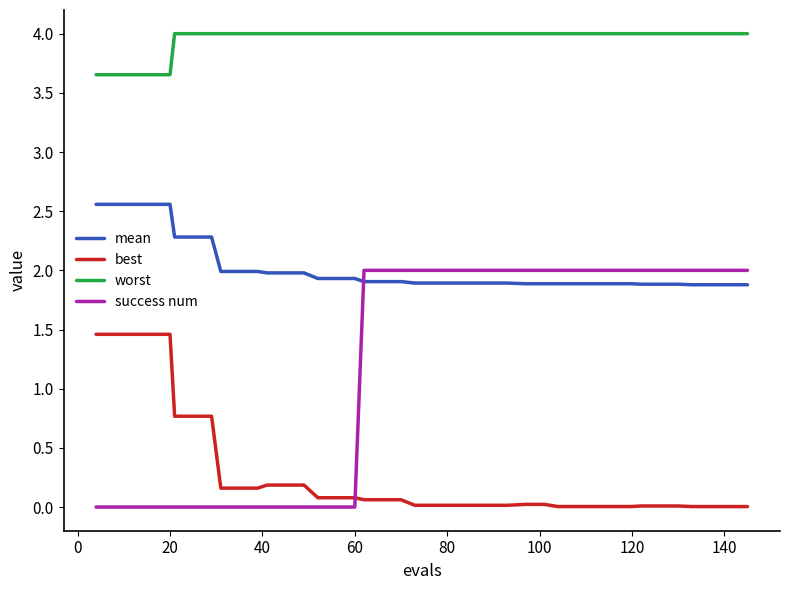

Which series ends up on top after the final intersection of success num and mean?

success num